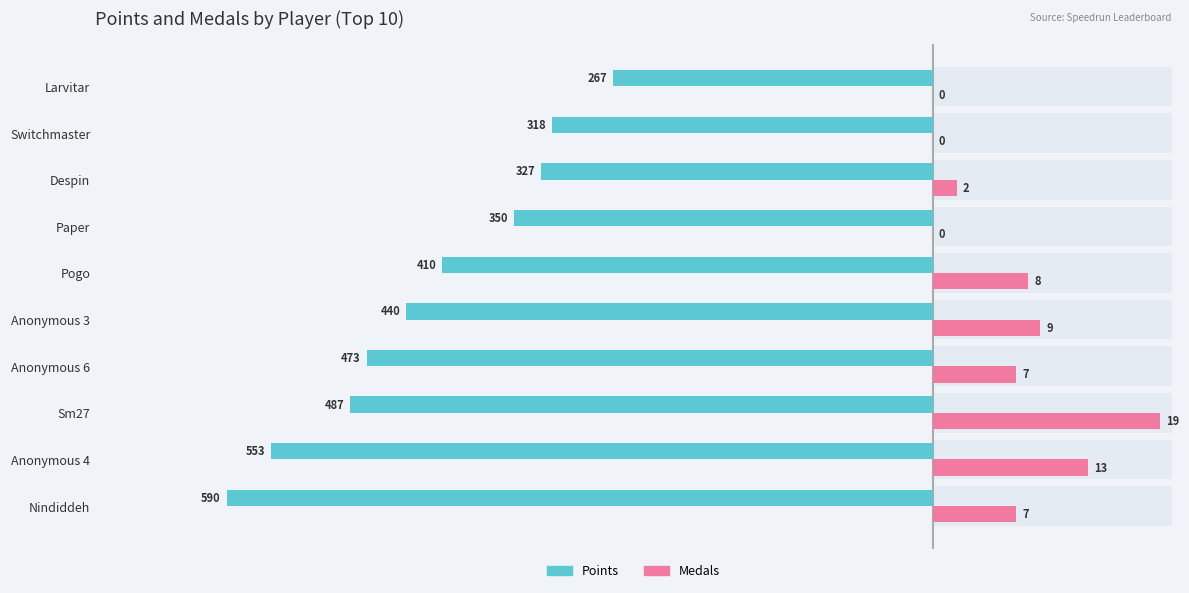

What is the value of the Points bar at the 6th from the left?

-410